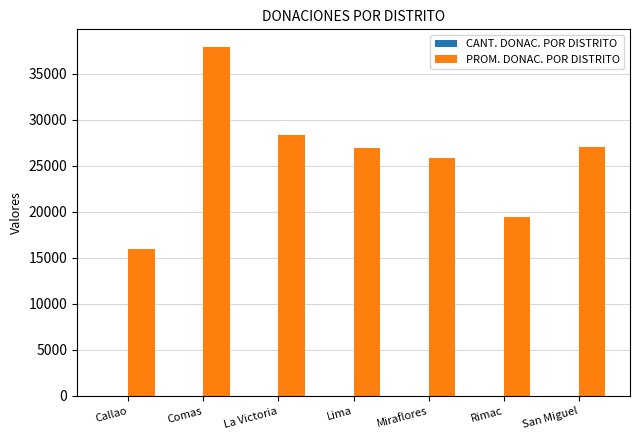

What is the spread (max minus min) of values at La Victoria?

28348.0